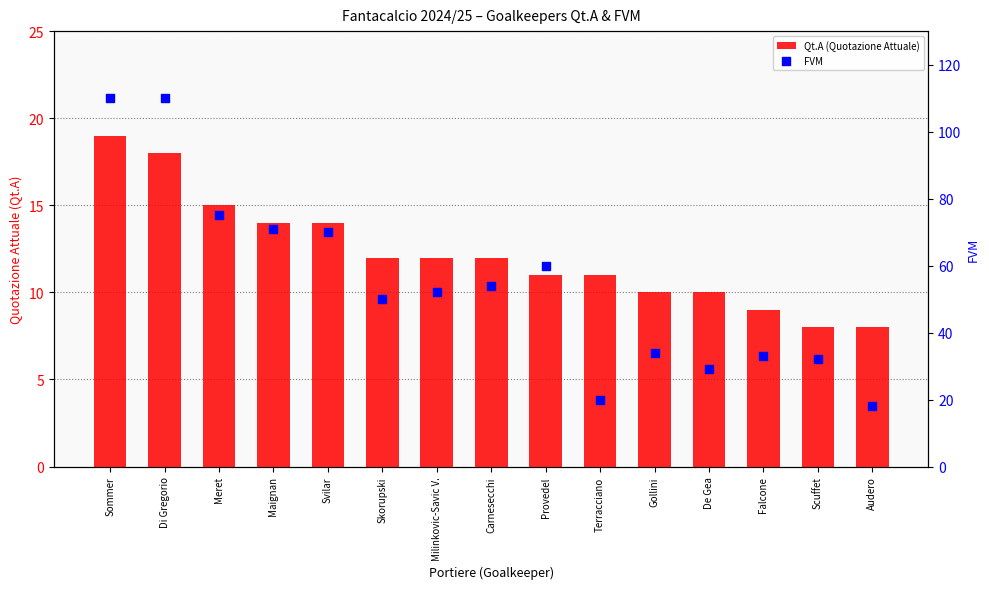

Is the value of FVM at Di Gregorio greater than the value of Qt.A (Quotazione Attuale) at Di Gregorio?

Yes